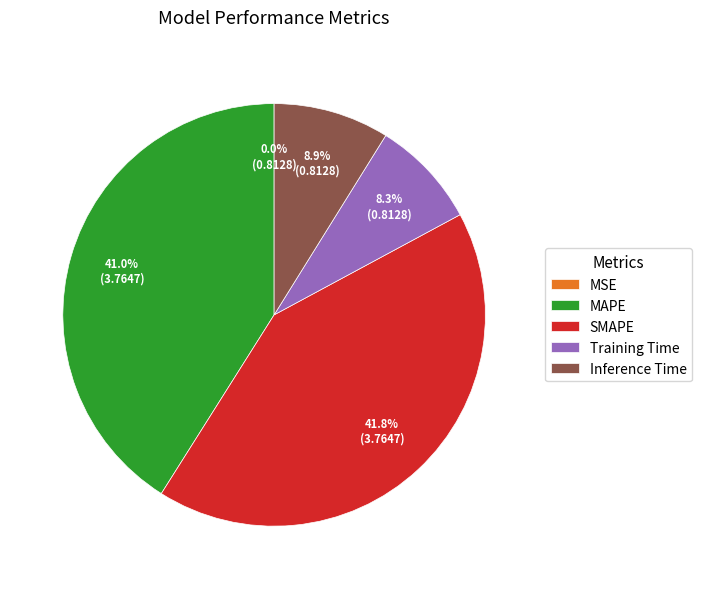

Approximately how many times larger is the value at MAPE compared to SMAPE?

1.0